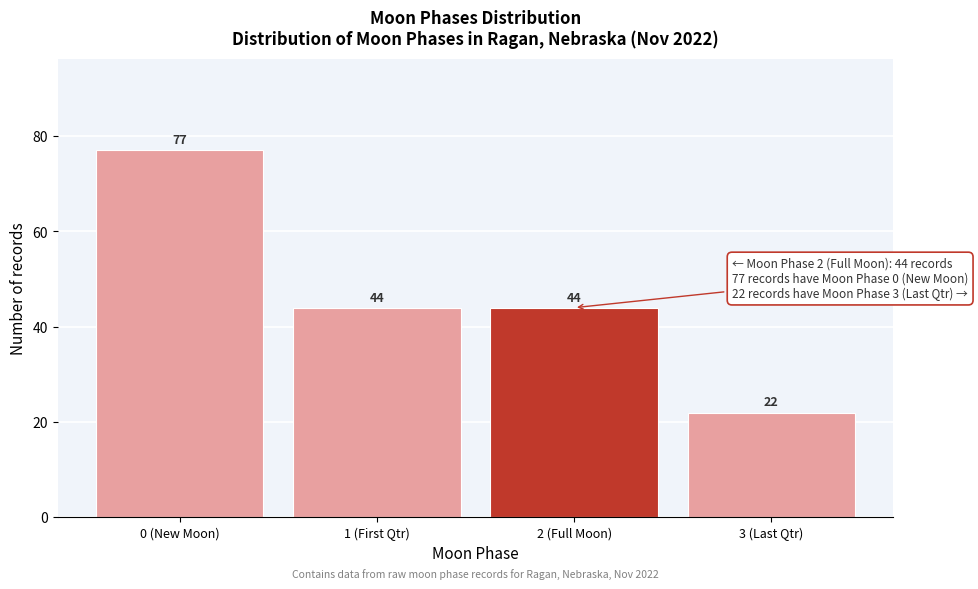

Reading left to right, extract all data points from this chart.

0 (New Moon)=77	1 (First Qtr)=44	2 (Full Moon)=44	3 (Last Qtr)=22